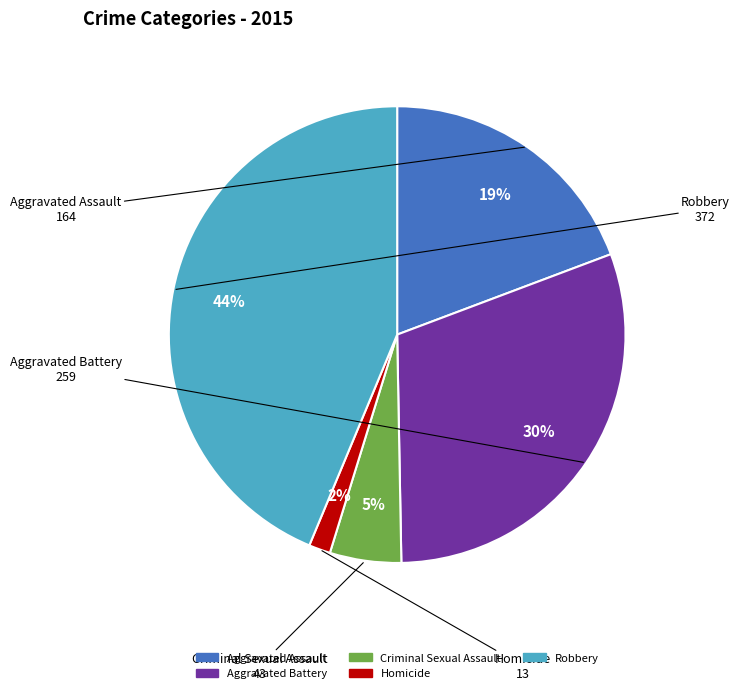

The Aggravated Assault slice represents 19% of the pie. True or false?

True